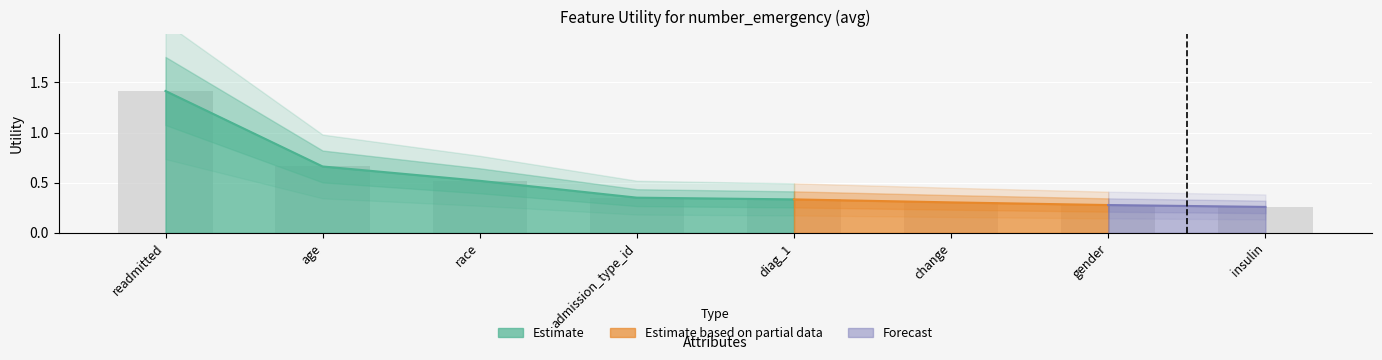

Reading left to right, transcribe all the data shown in this chart.

1.4	0.7	0.5	0.4	0.3	0.3	0.3	0.3